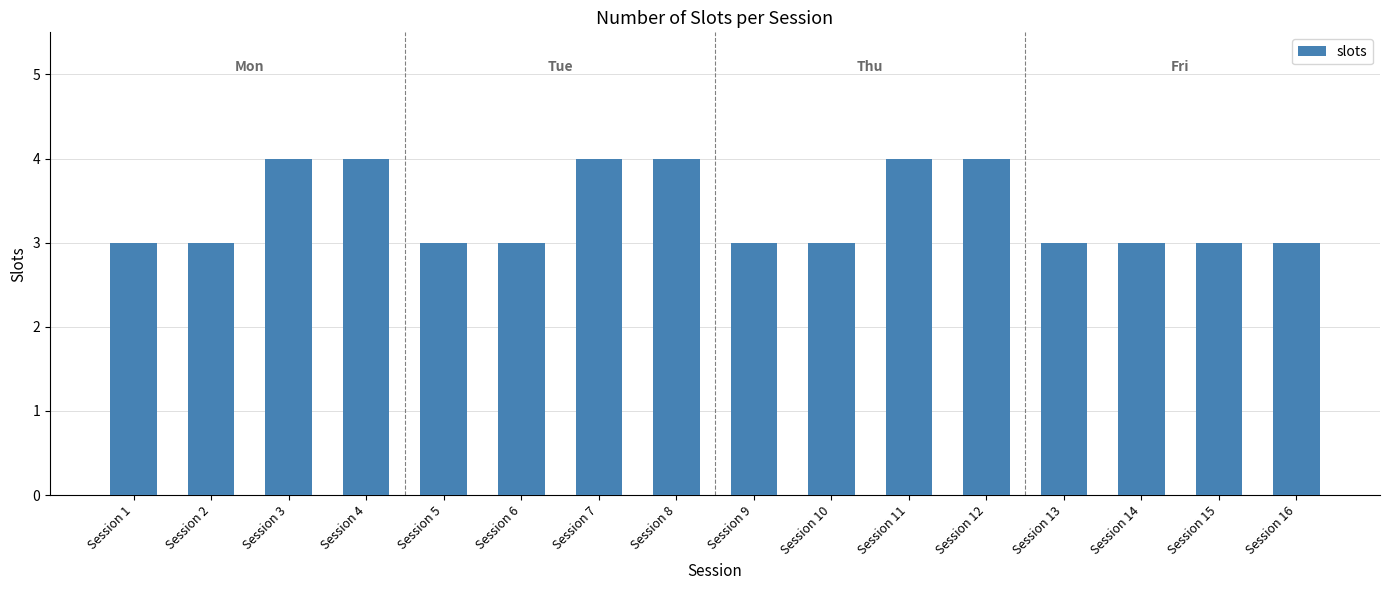

What is the value of the 8th bar from the left?

4